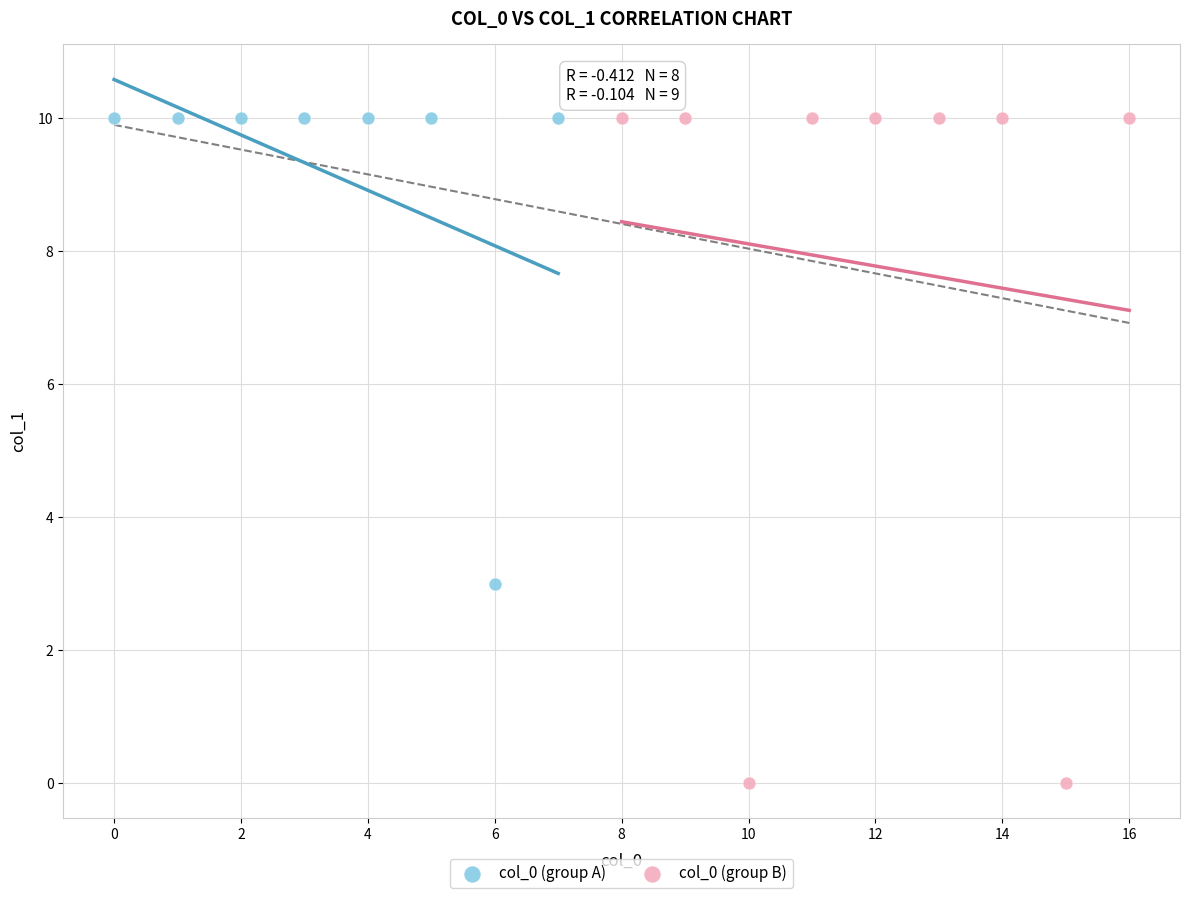

What are all the series names shown in the legend?

col_0 (group A), col_0 (group B)